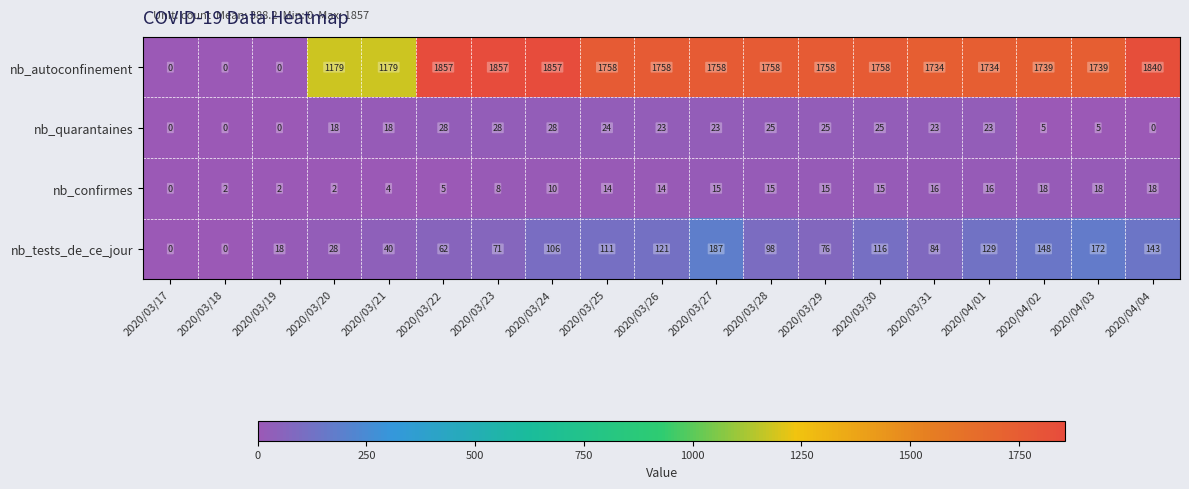

What is the total value across all series at 2020/03/21?

1241